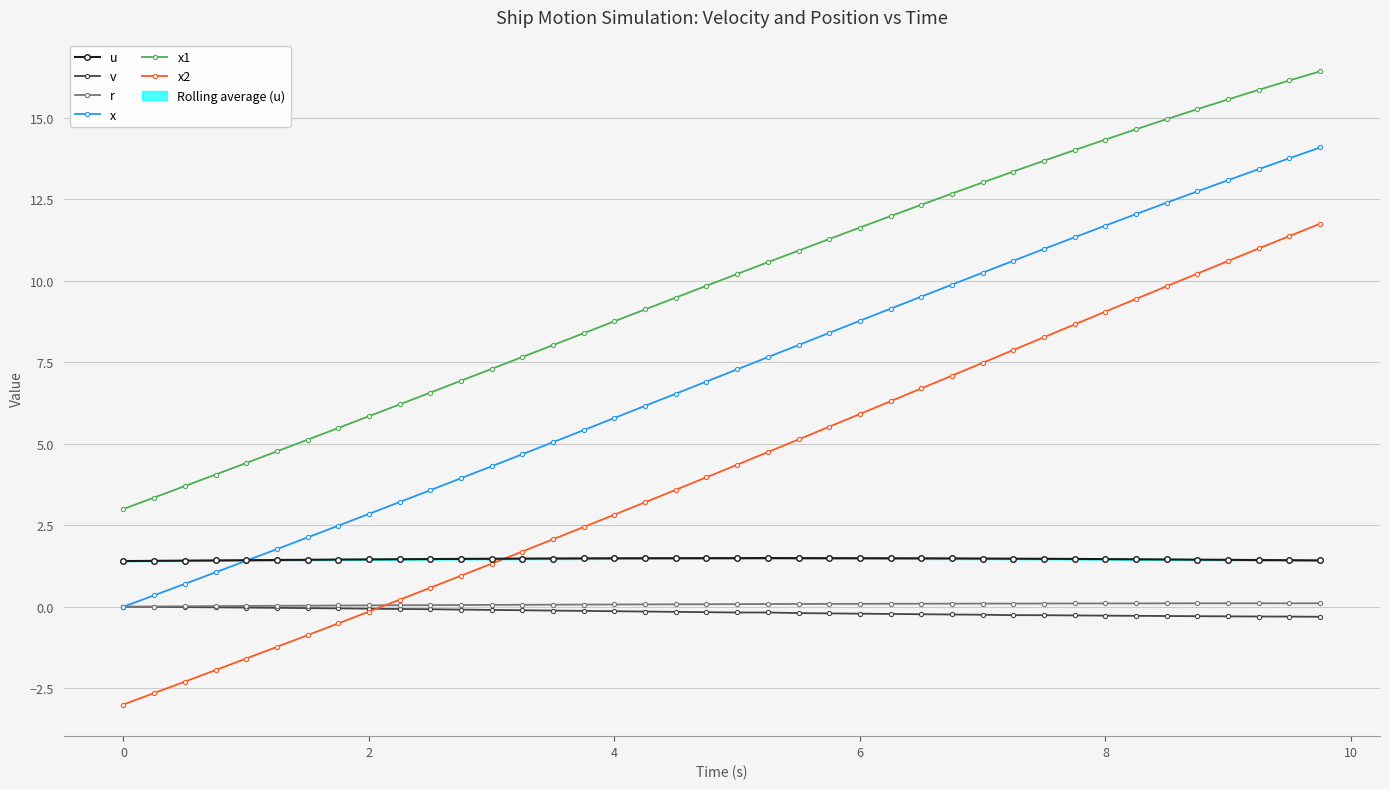

Which series has the largest range (max minus min)?

x2